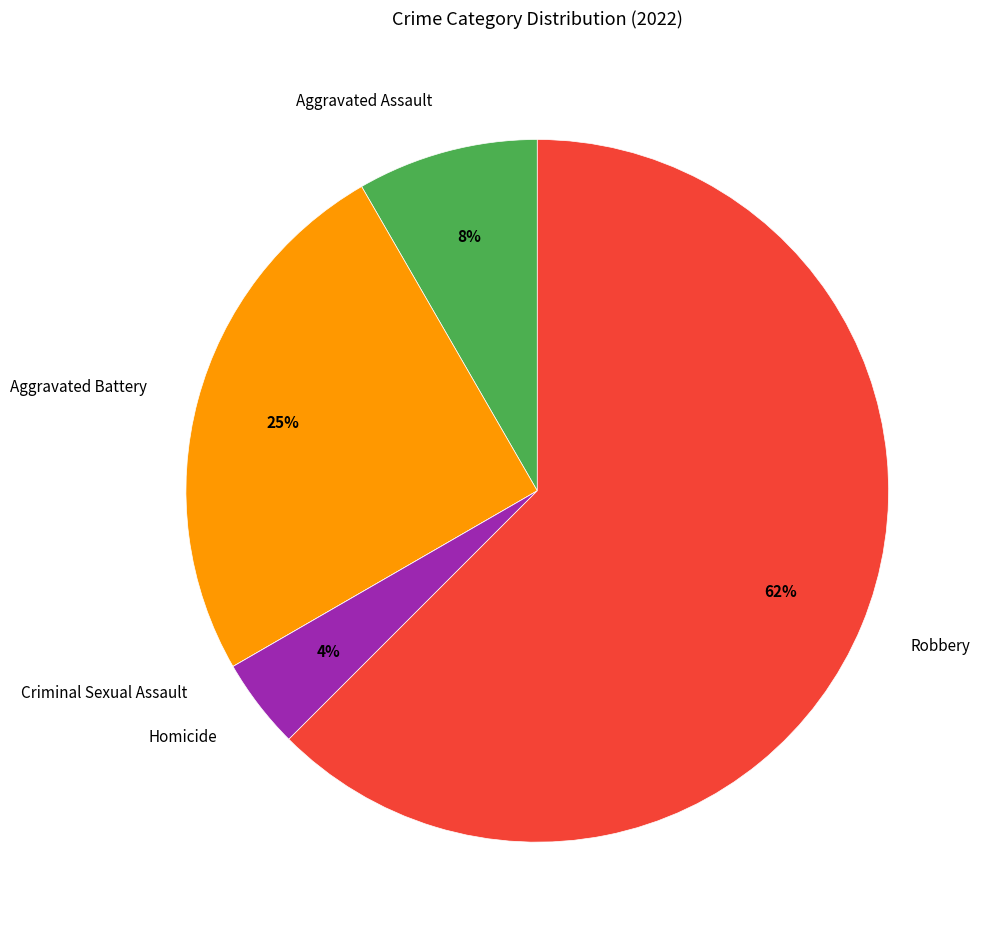

To the nearest percent, what is the average slice percentage?

20%